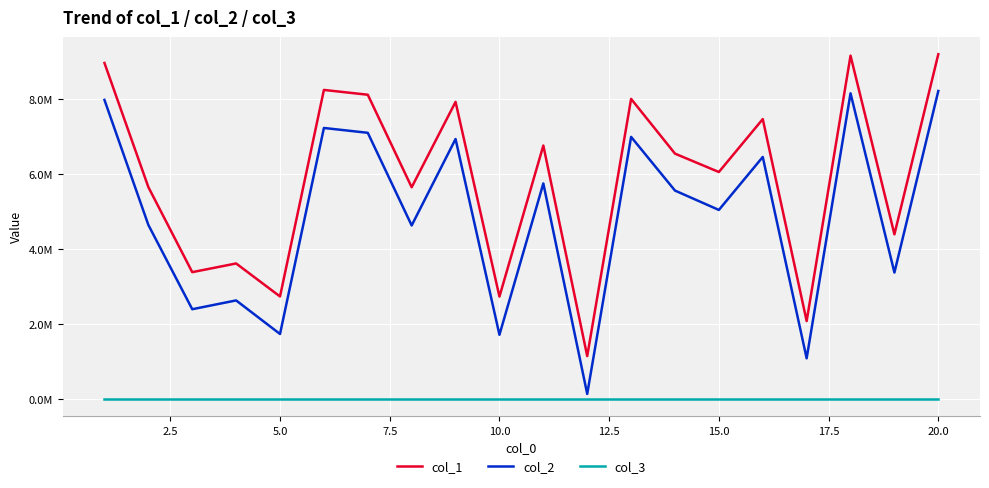

What are all the series names shown in the legend?

col_1, col_2, col_3